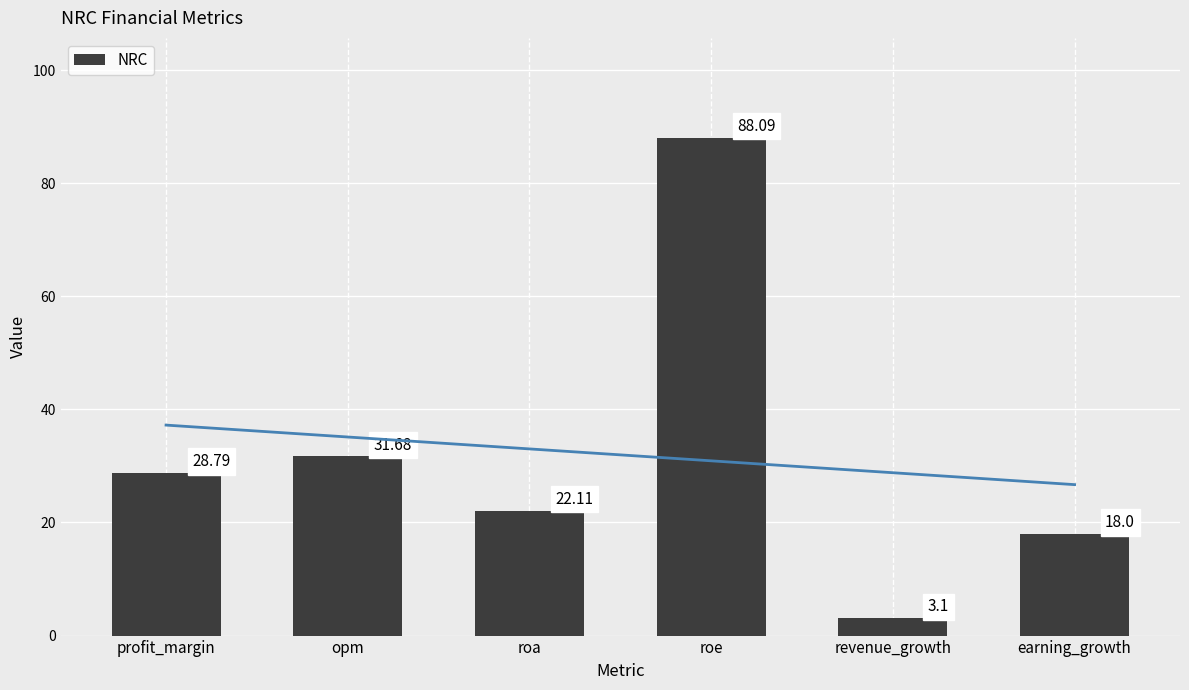

What is the label of the 4th bar from the right?

roa